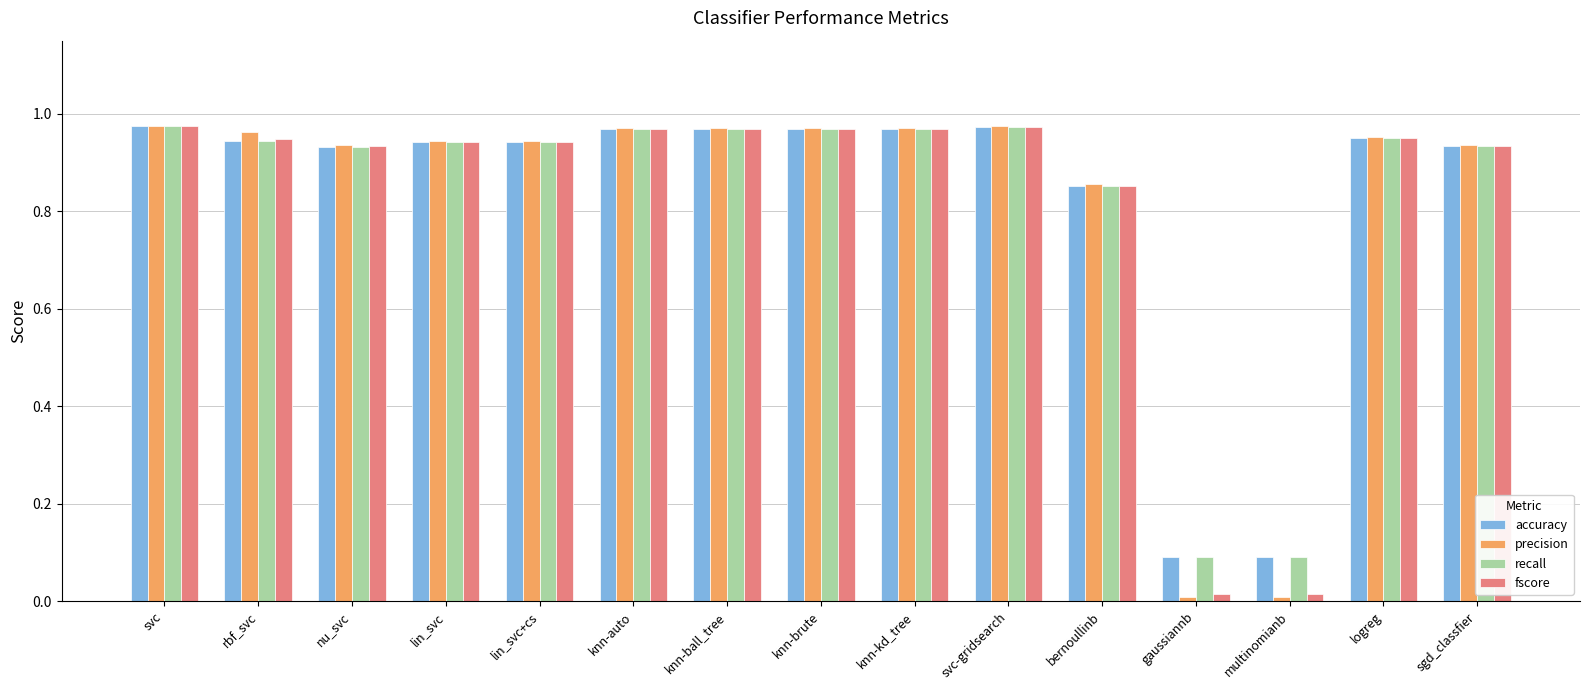

What is the sum of all precision values?

12.4